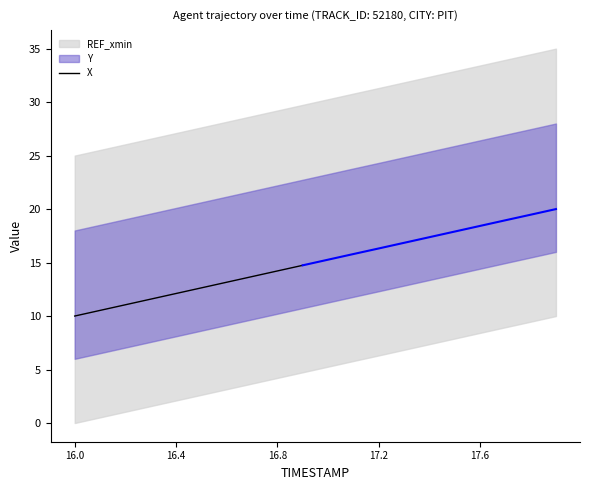

What is the lowest value of the X series?

10.0